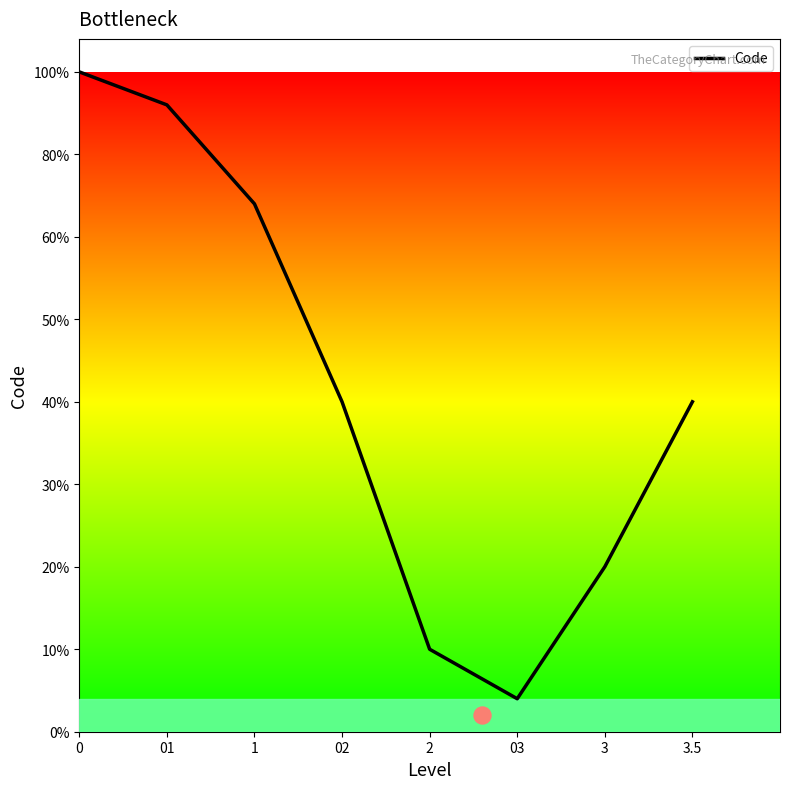

What is the ratio of the value at 0 to the value at 1?

1.2